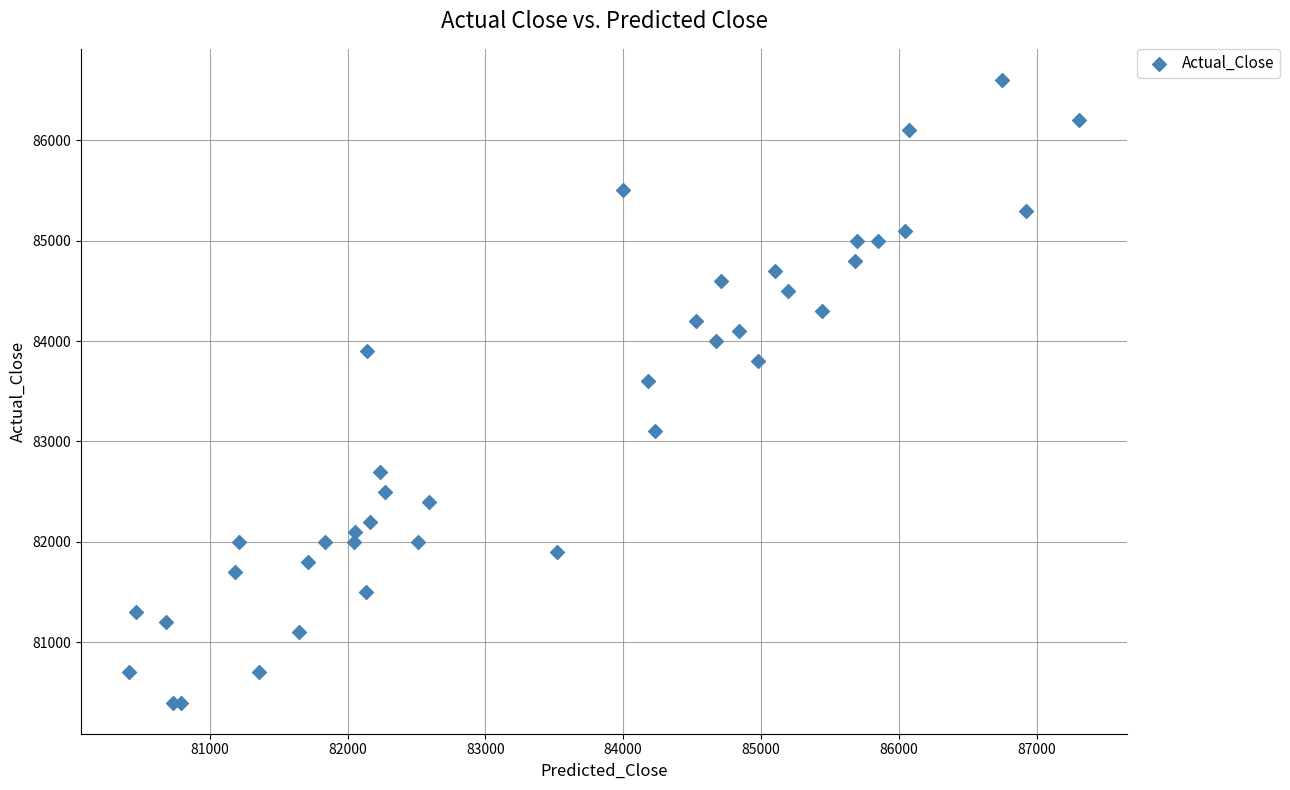

What Y value in the scatter plot is closest to 83500?

83600.0